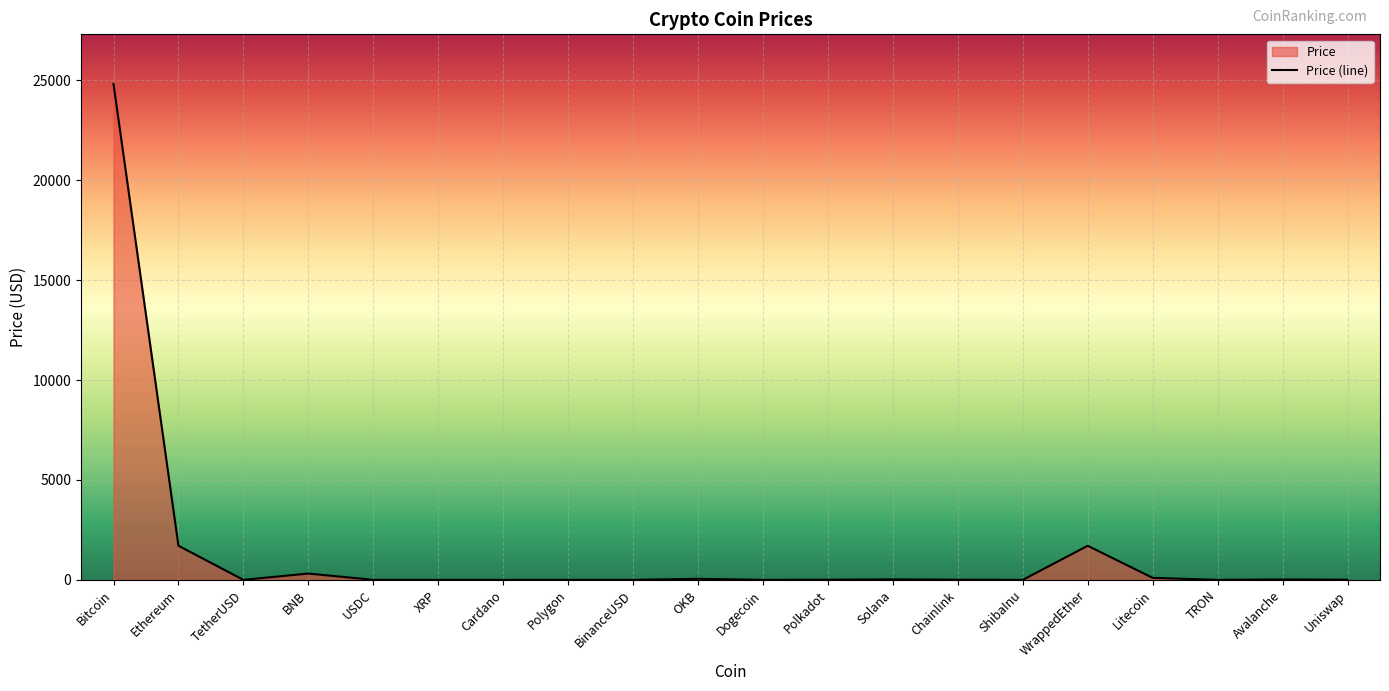

Does the chart display data point markers on the line(s)?

No